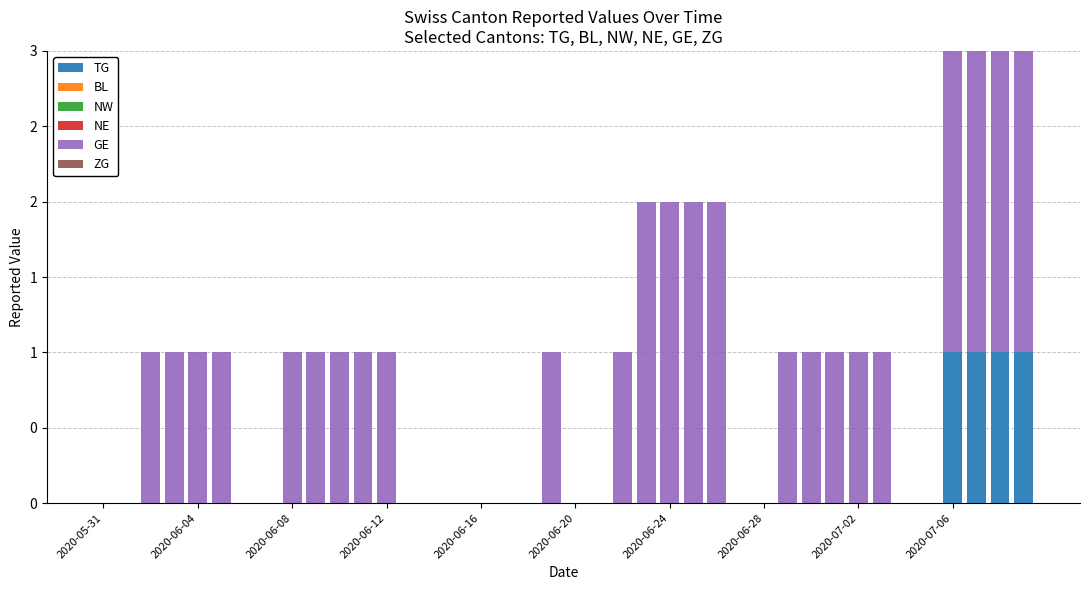

Does the chart contain stacked bars?

Yes